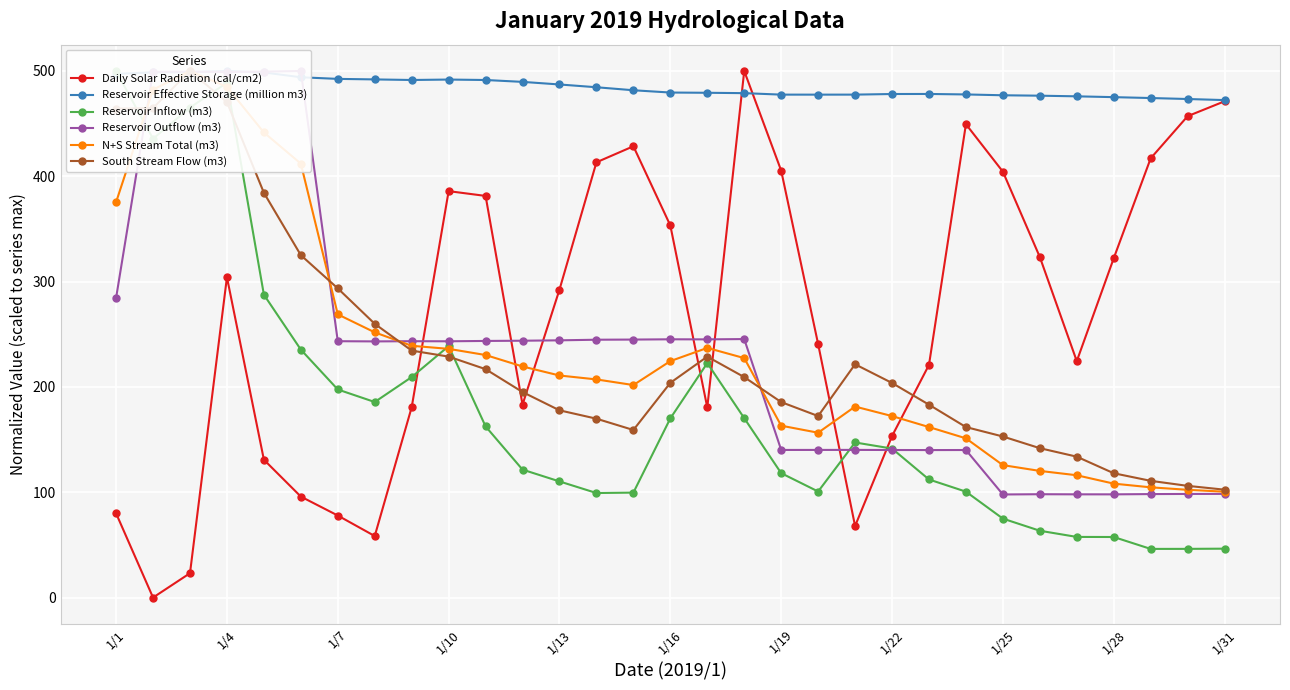

At how many categories does at least one series exceed 45?

31